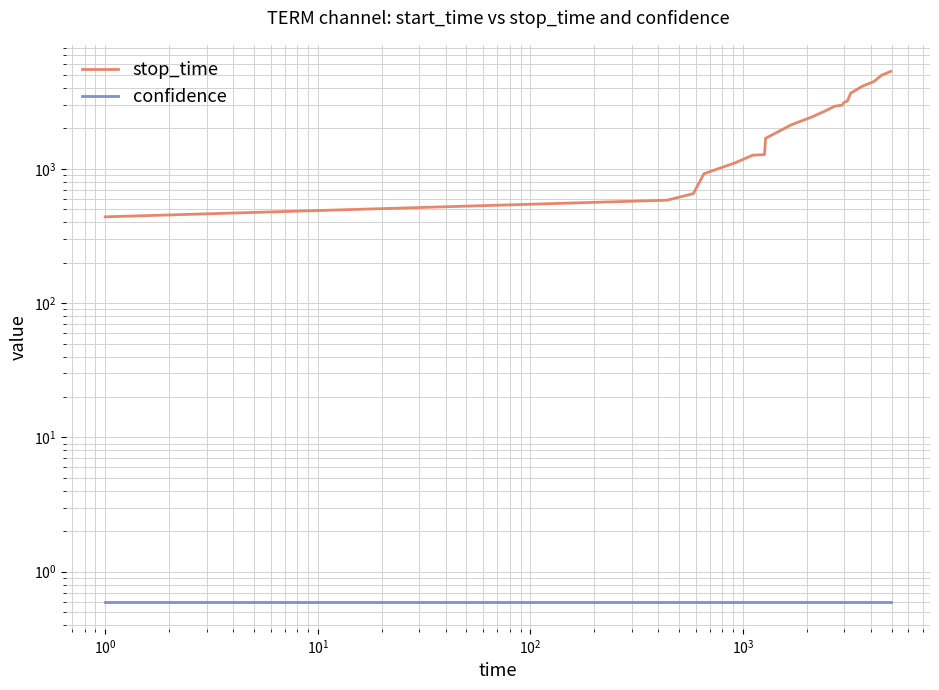

At how many categories does at least one series exceed 507?

19